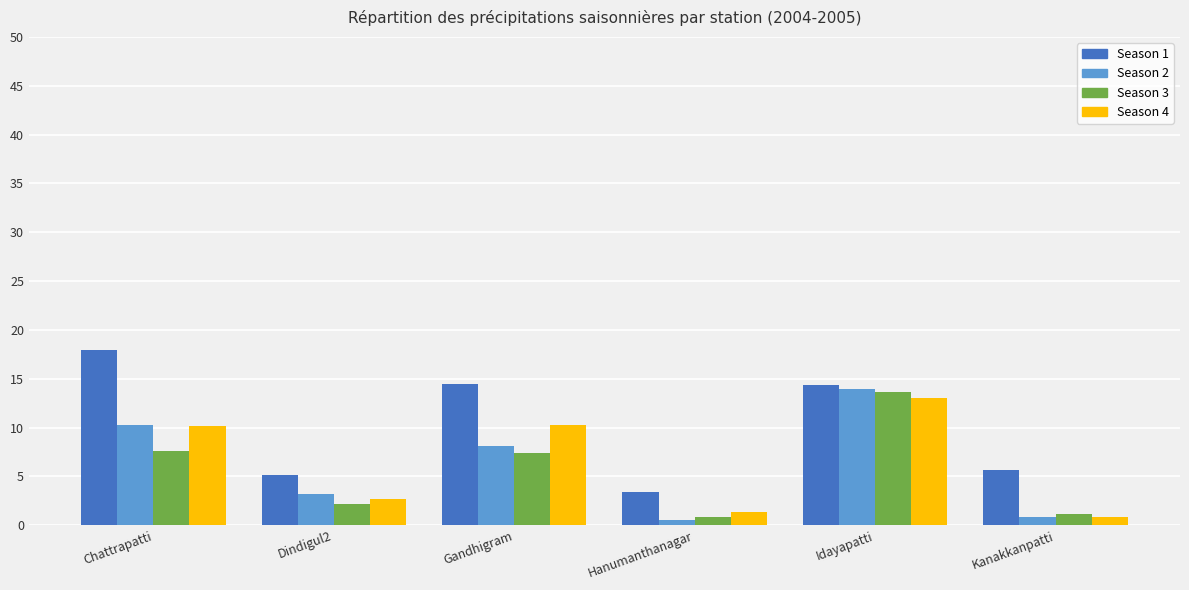

How many groups of bars are there?

6